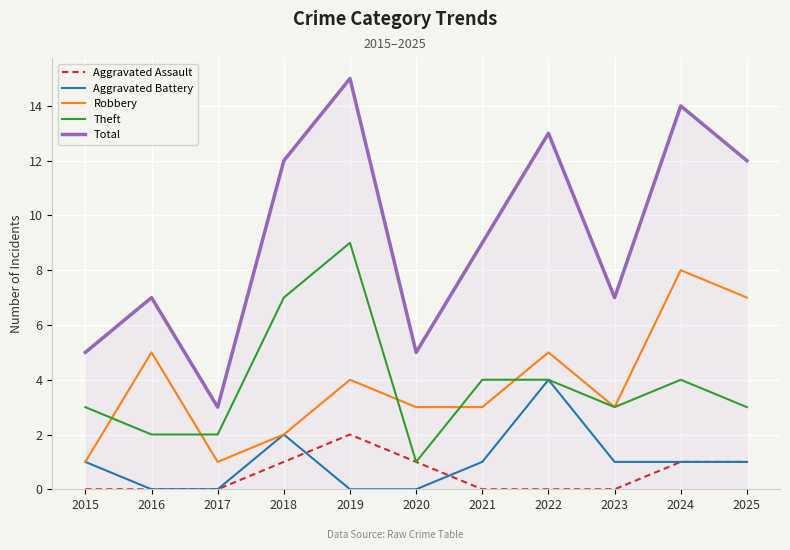

What is the approximate value of Theft at 2022?

4